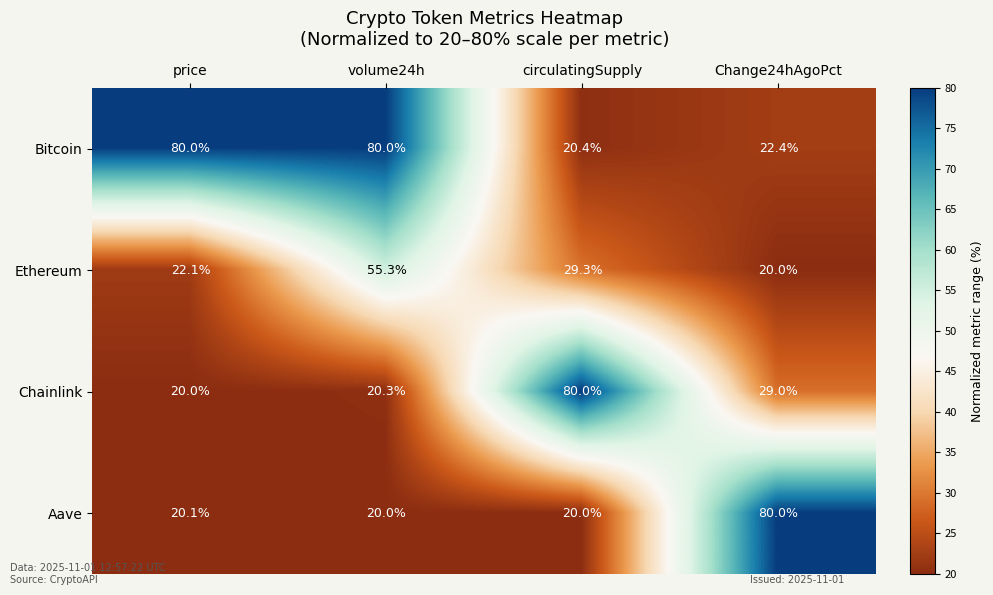

At which label does Ethereum reach its peak?

volume24h